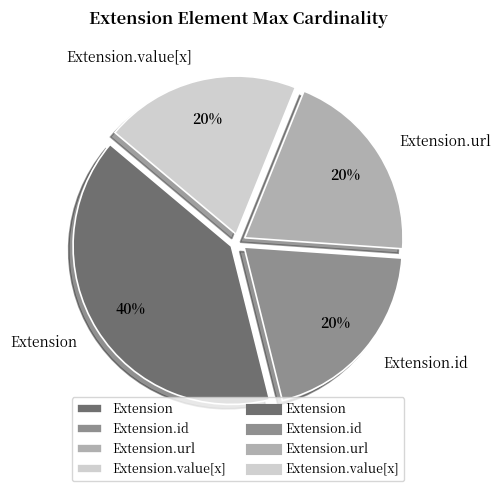

Do Extension and Extension.url together represent more than half of the pie?

Yes